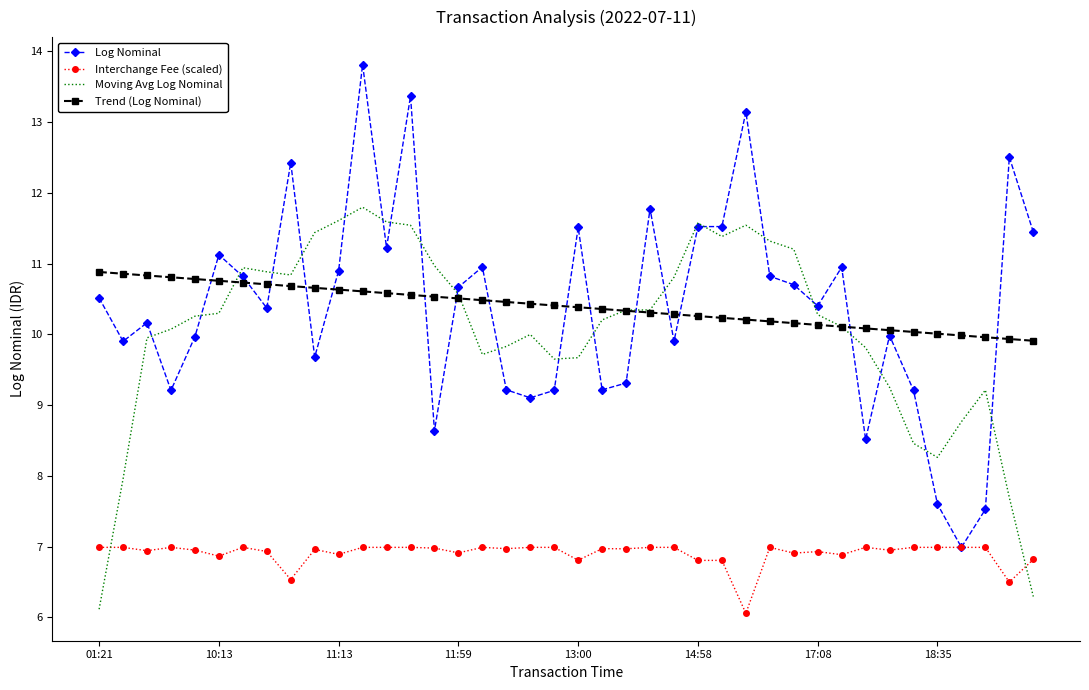

What are all the series names shown in the legend?

Log Nominal, Interchange Fee (scaled), Moving Avg Log Nominal, Trend (Log Nominal)